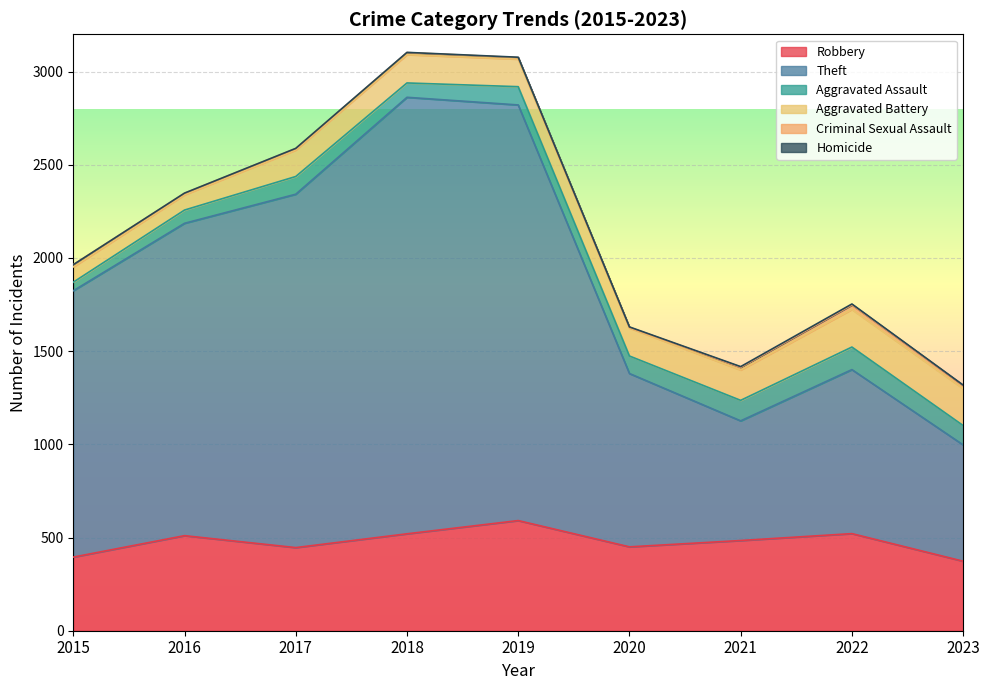

True or false: Theft and Homicide cross at least once.

False